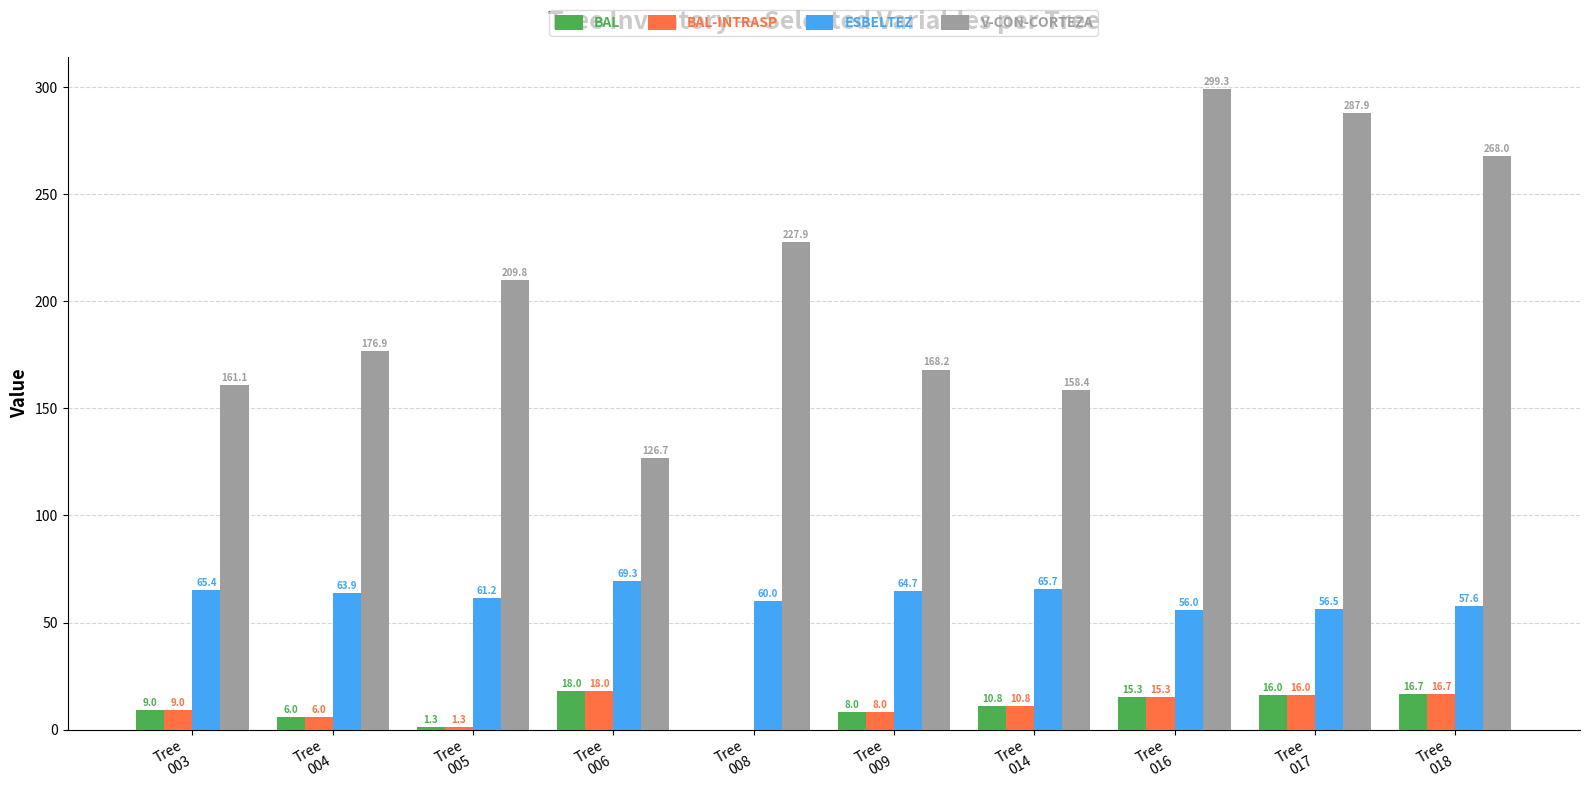

How many groups of bars are there?

10